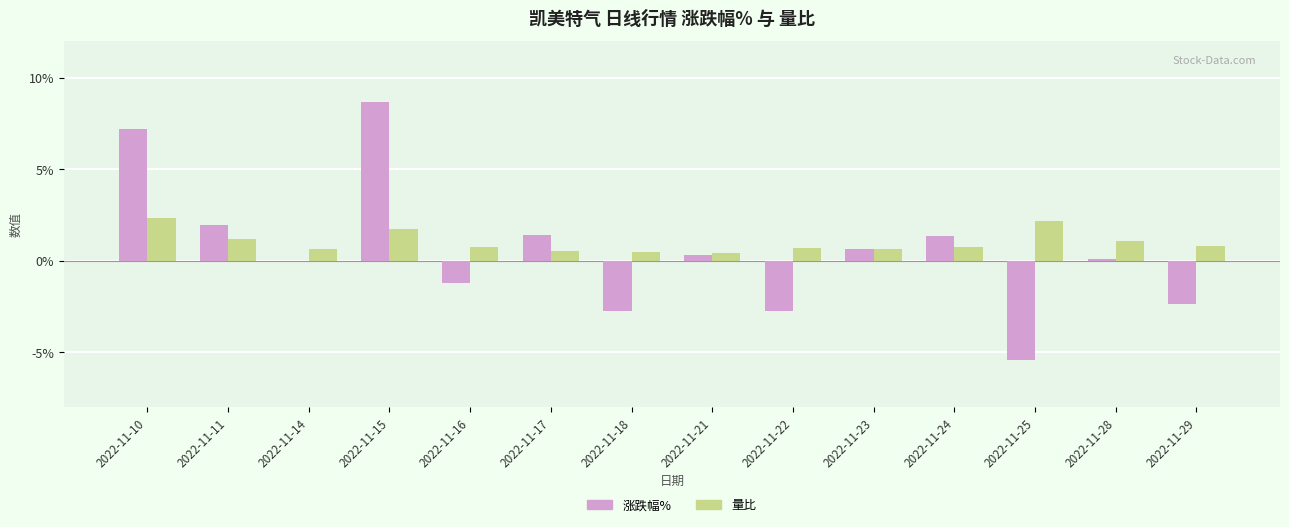

Is the value of 量比 at 2022-11-16 greater than the value of 涨跌幅% at 2022-11-21?

Yes